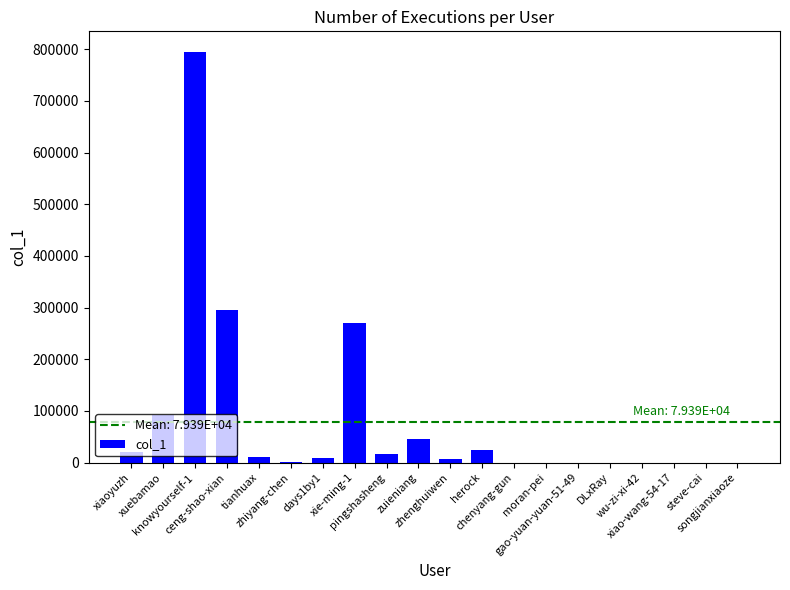

What is the change in value from pingshasheng to gao-yuan-yuan-51-49?

-16793